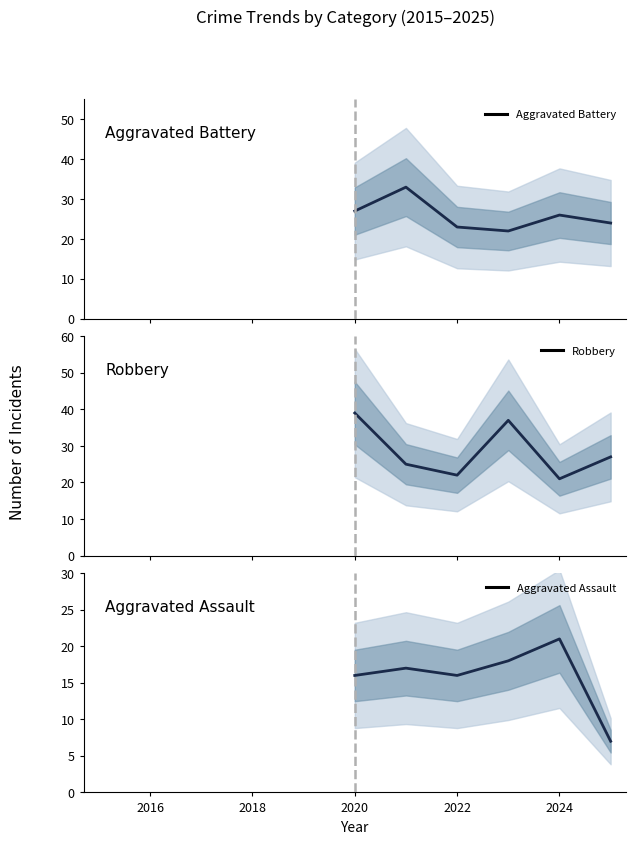

True or false: Aggravated Assault has more than 2 points higher than both neighbors.

False